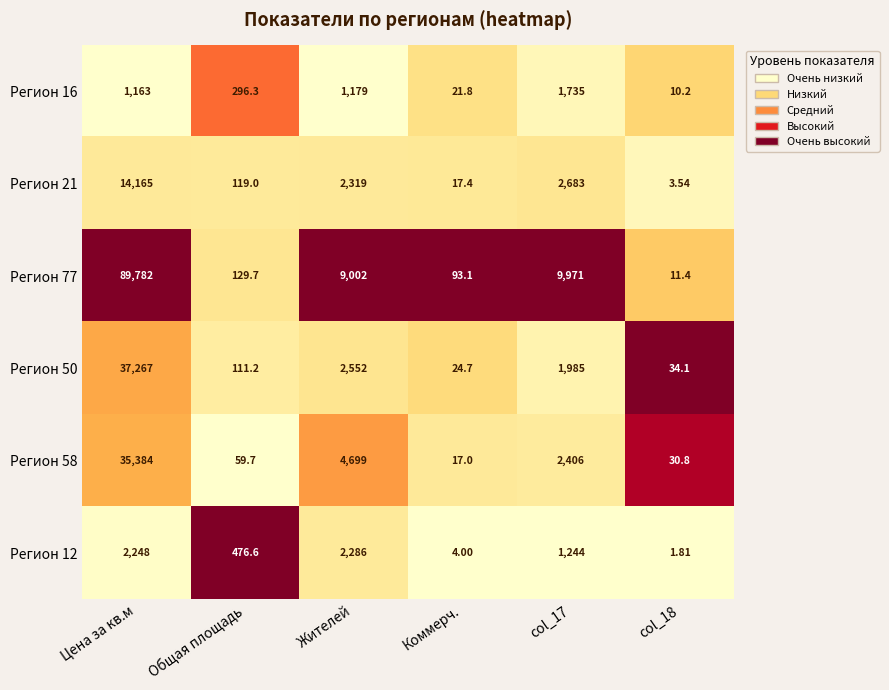

What is the total value across all series at Жителей?

22037.0